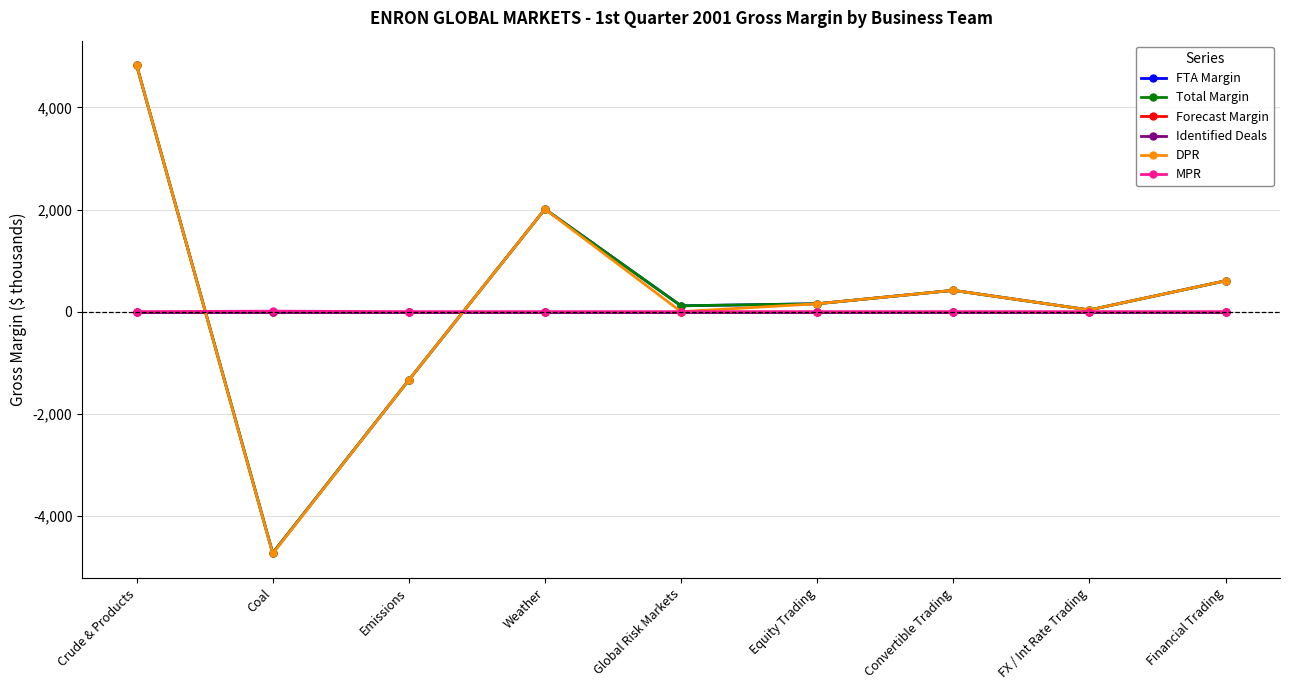

At which category is the sum across all series the highest?

Crude & Products